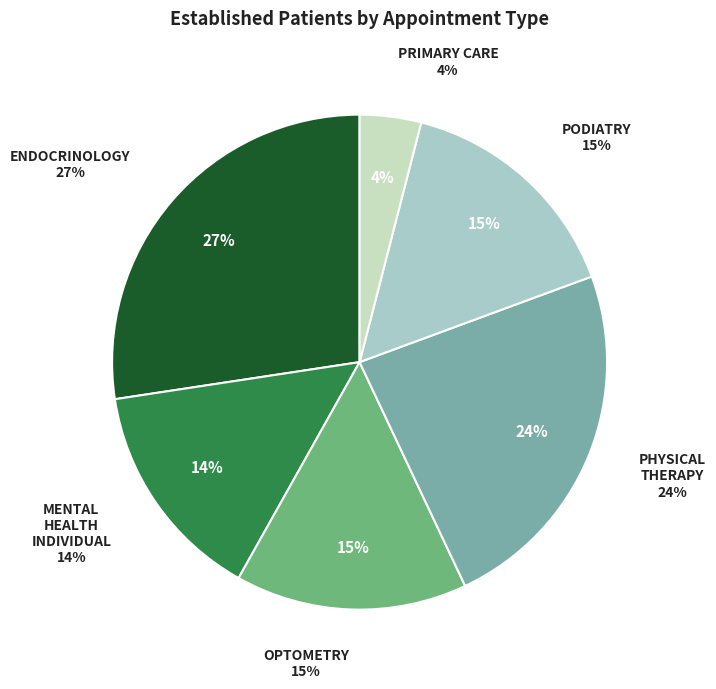

How much of the chart is everything except PHYSICAL THERAPY?

76.4%